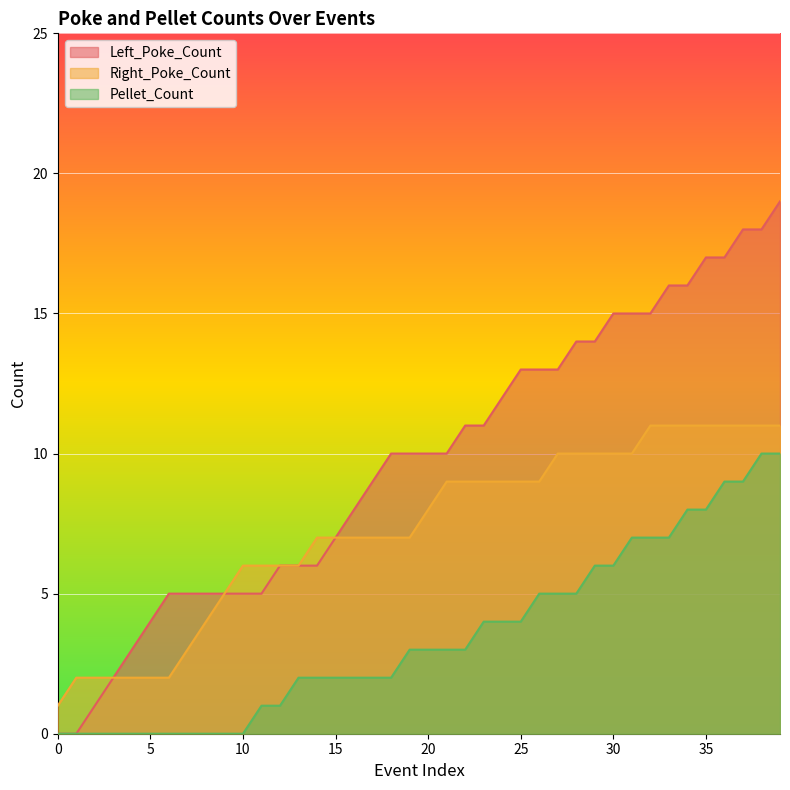

Which has a higher value, 0 or 35?

35